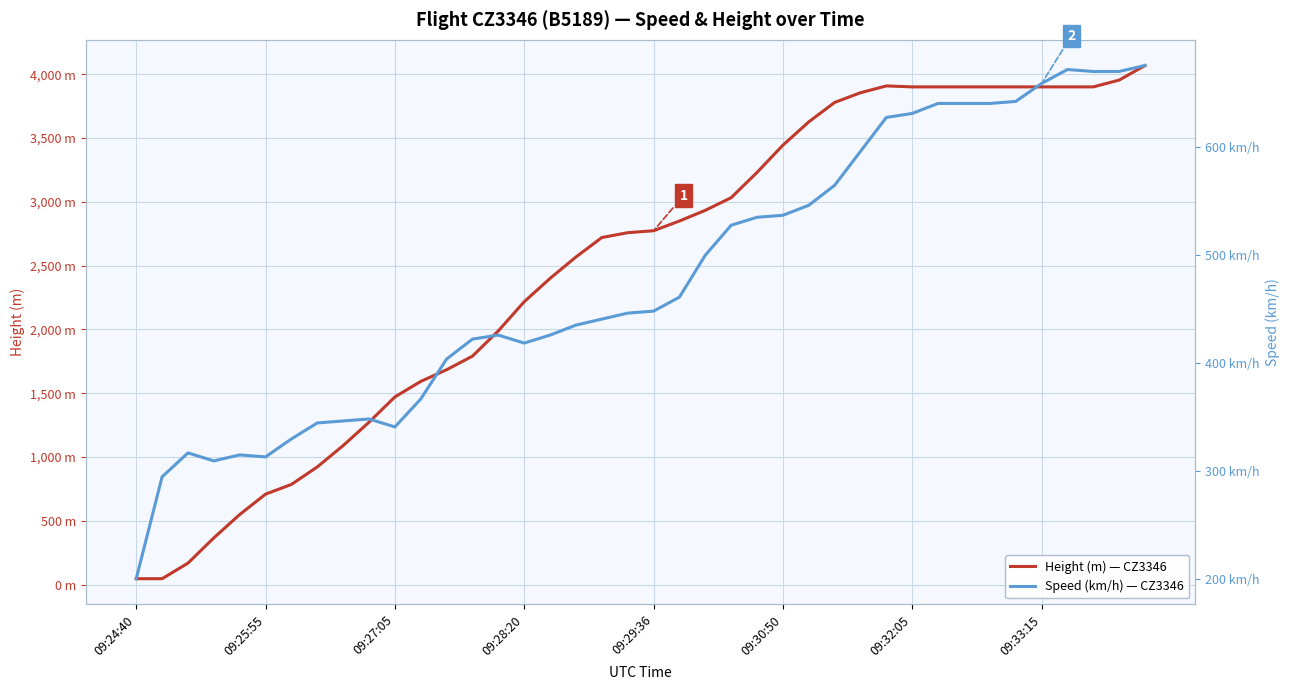

Which series ends up on top after the final intersection of Speed (km/h) — CZ3346 and Height (m) — CZ3346?

Height (m) — CZ3346